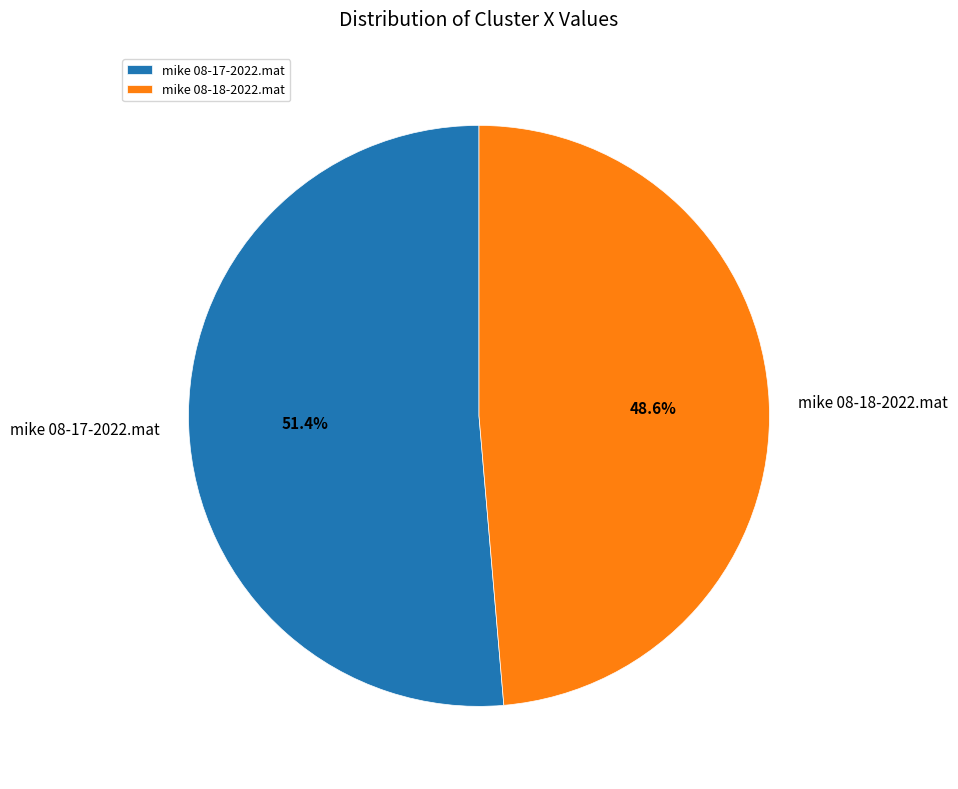

To the nearest percent, what percentage of the pie is mike 08-18-2022.mat?

49%